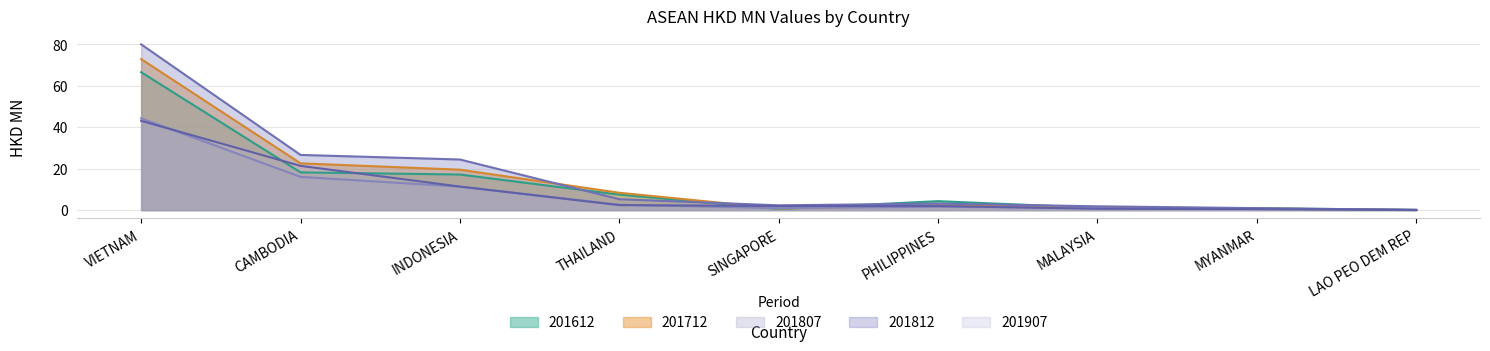

True or false: 201612 has more than 1 interior local peaks.

False